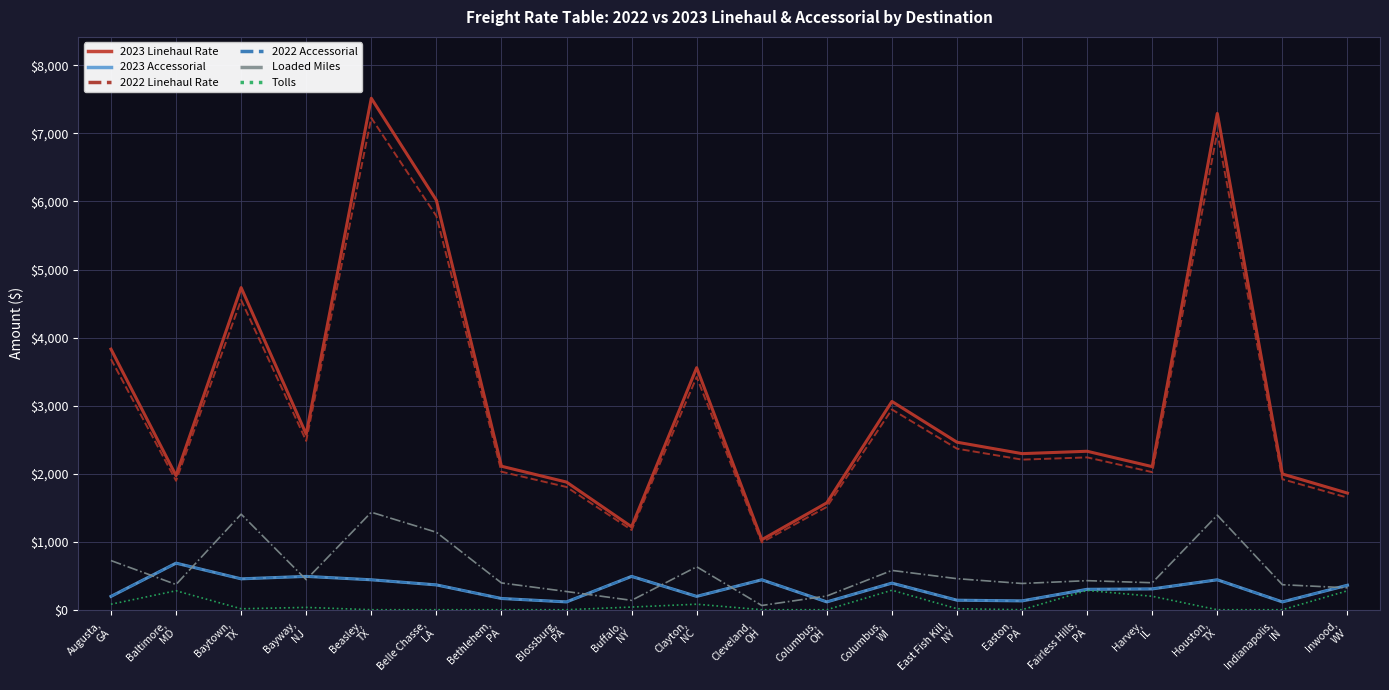

Is the value of Loaded Miles at Inwood,
WV greater than the value of 2023 Accessorial at Beasley,
TX?

No